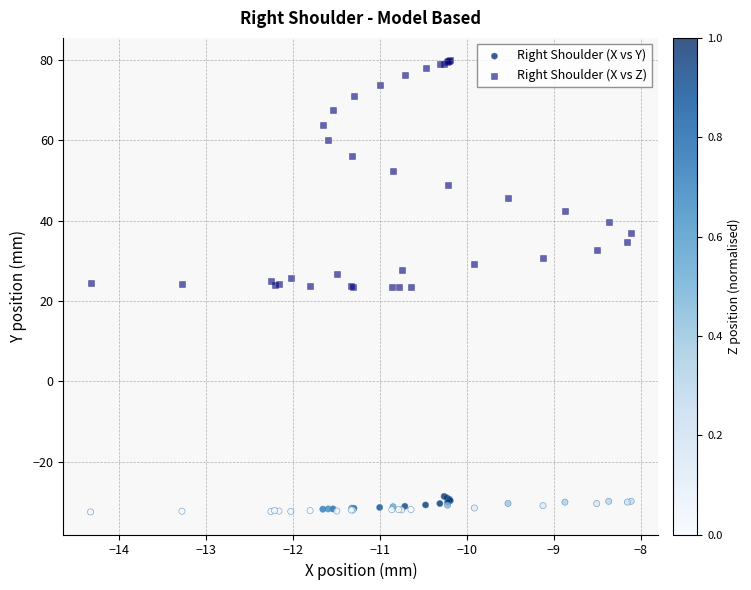

Which series has the widest spread of Y values?

Right Shoulder (X vs Z)